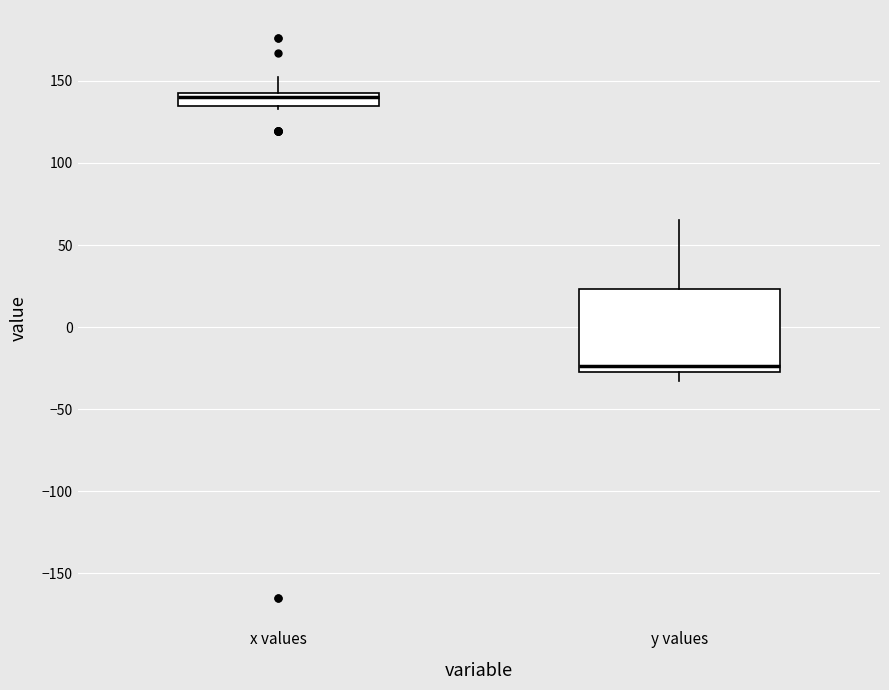

Where does the lower whisker of the box for y values end on the y-axis? The values are not printed on the chart, so give them approximately, as read against the axis.

-35